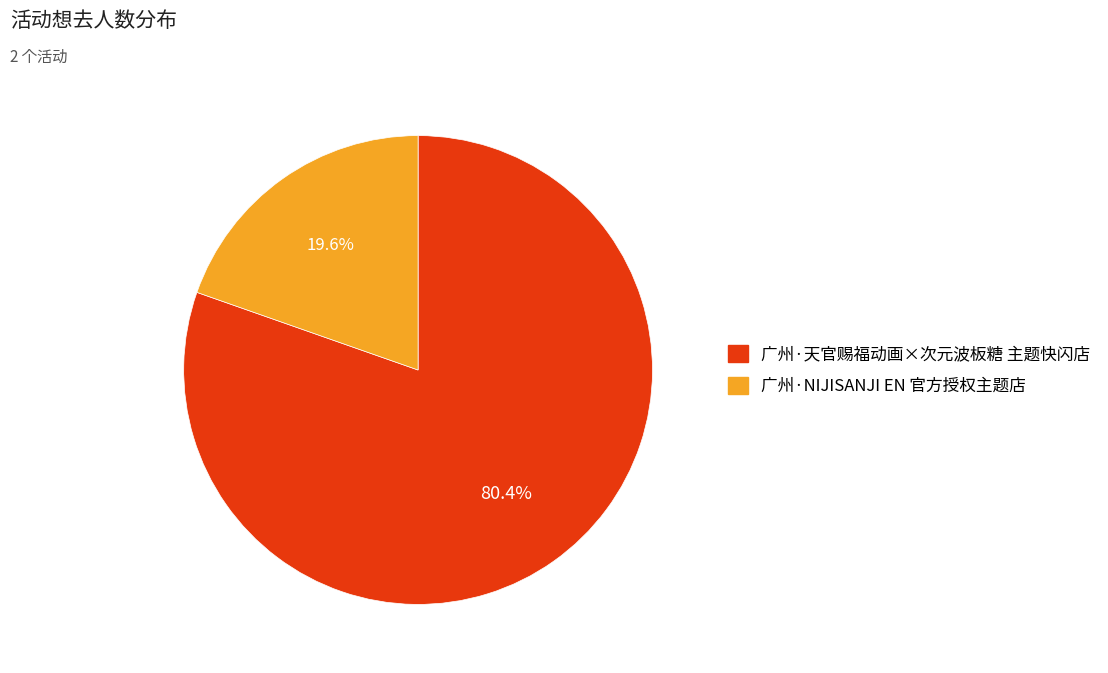

What percentage is the 广州·NIJISANJI EN 官方授权主题店 slice, to the nearest percent?

20%